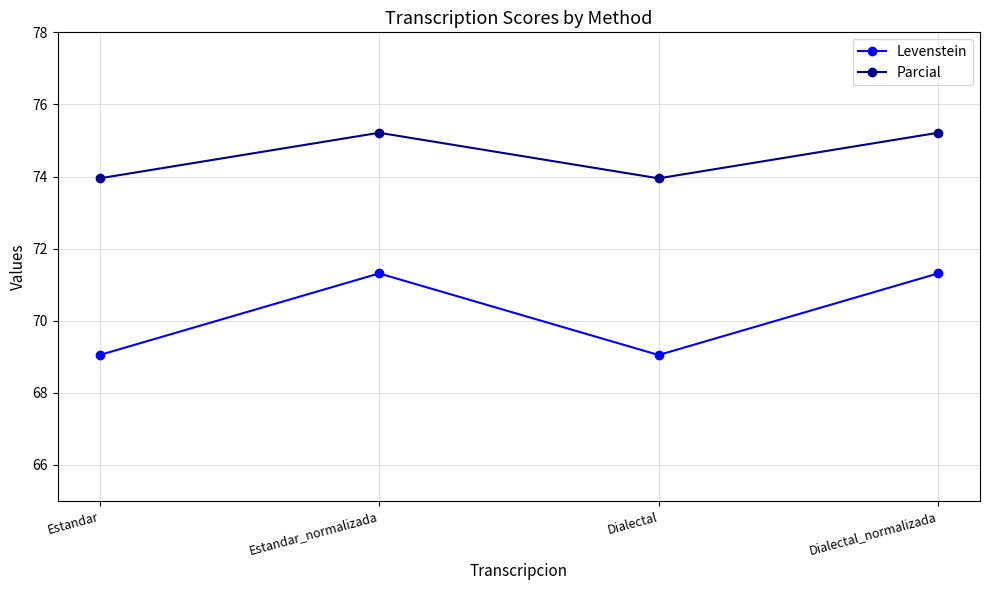

Read the Parcial value at Dialectal.

73.9